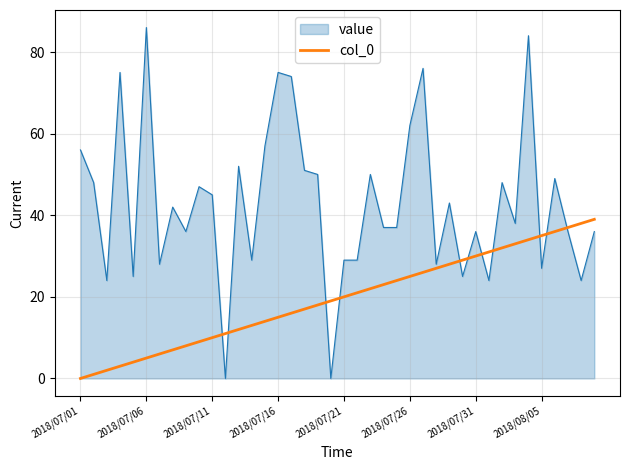

Rank the series by their average value, from lowest to highest.

col_0, value